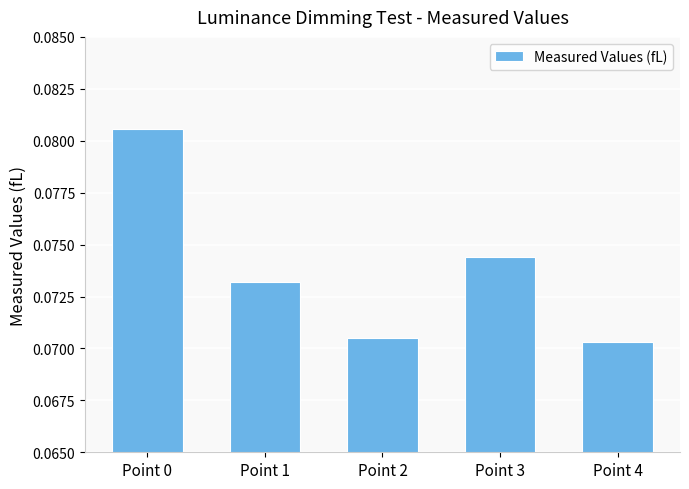

At which label is the value closest to 0?

Point 4